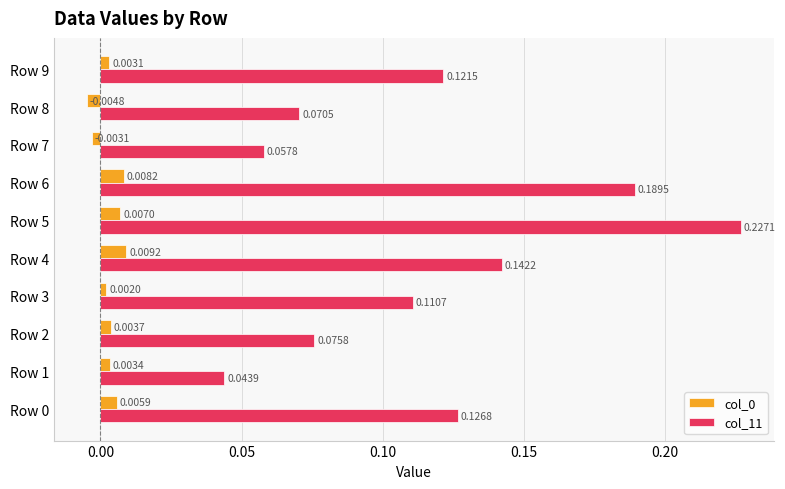

Which category has the highest value across all series?

Row 5